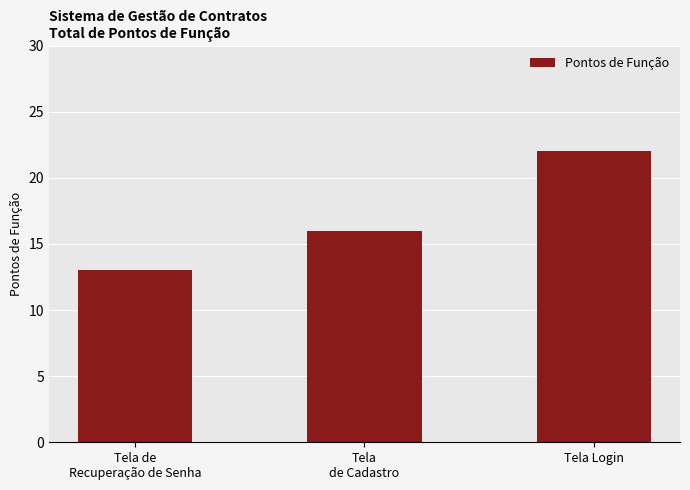

The chart shows a value of 22 at Tela Login. True or false?

True